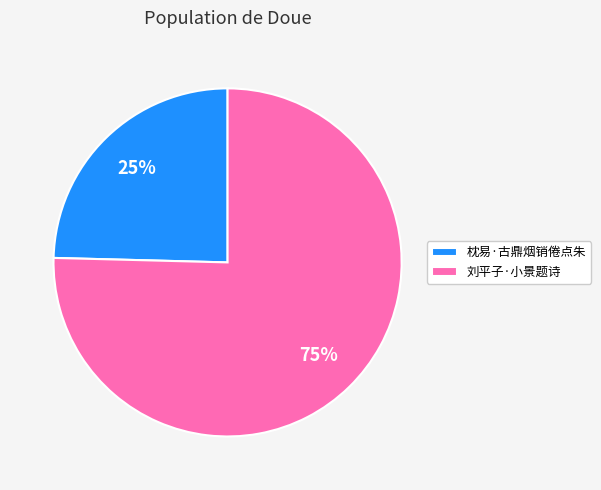

Does 枕易·古鼎烟销倦点朱 represent more than half of the total?

No